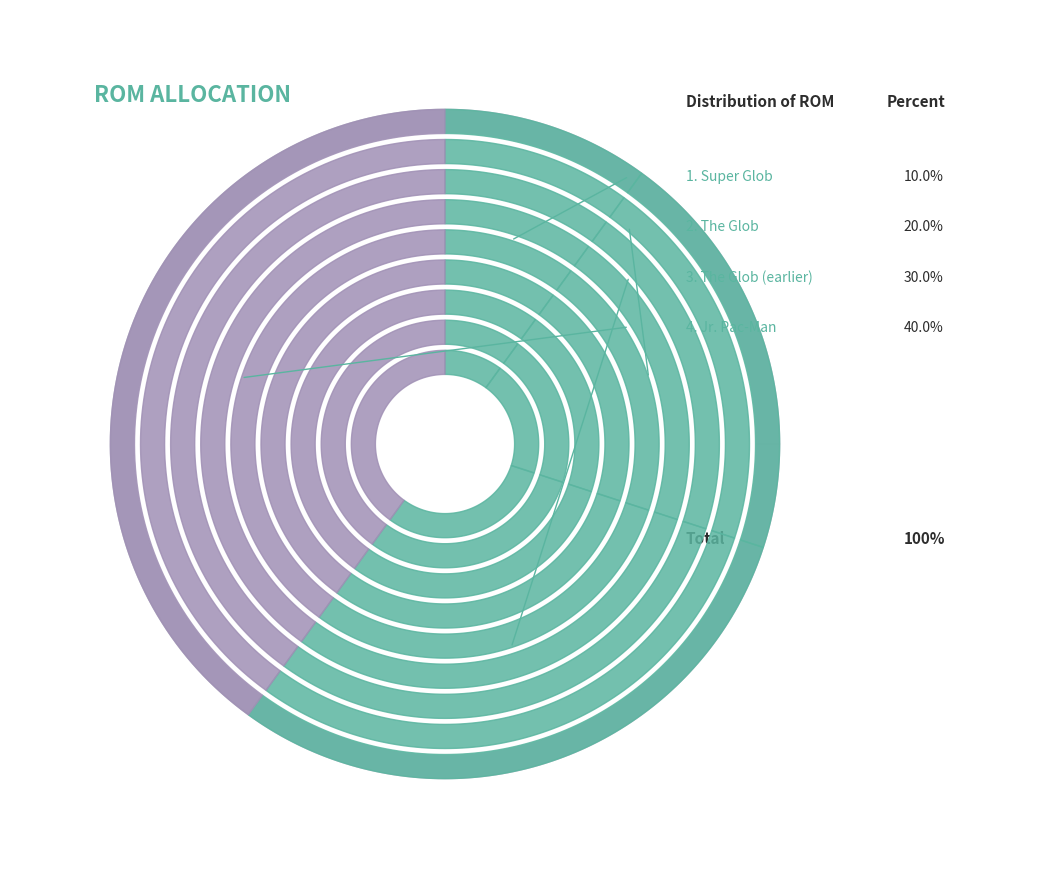

To the nearest percent, what is the combined percentage of suprglob and theglob2?

40%